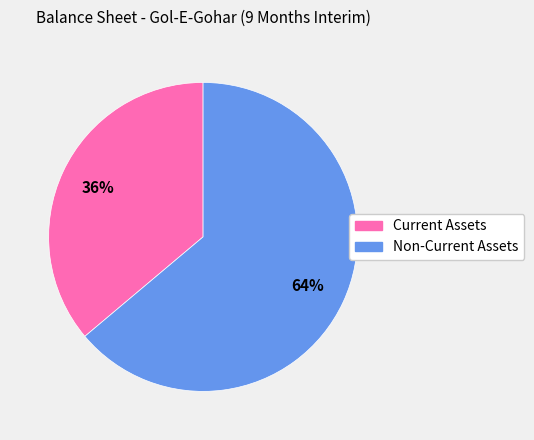

Which has a higher value, Current Assets or Non-Current Assets?

Non-Current Assets